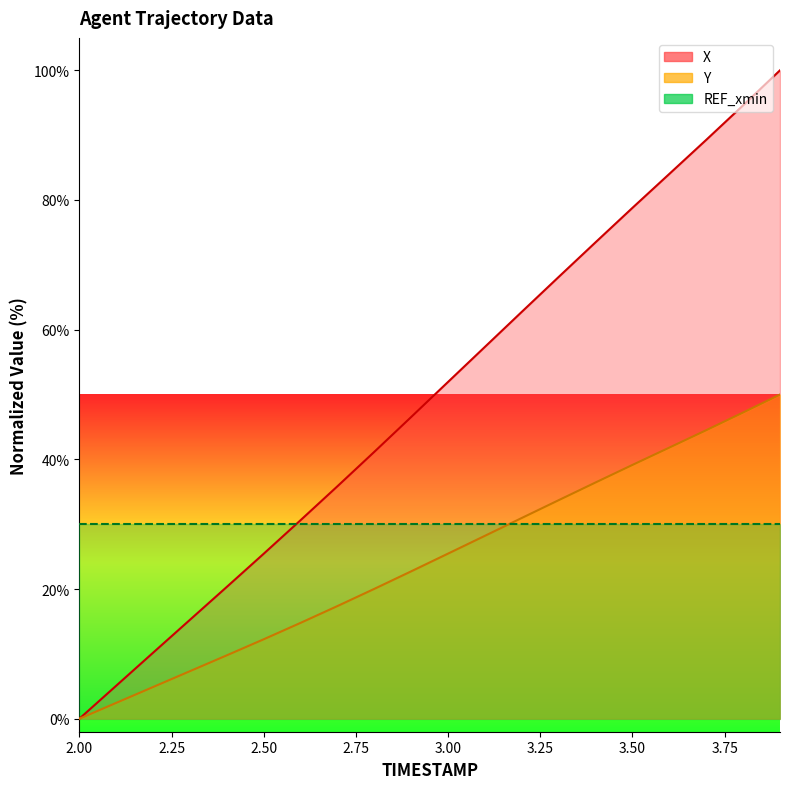

At which label is Y closest to 25?

3.0